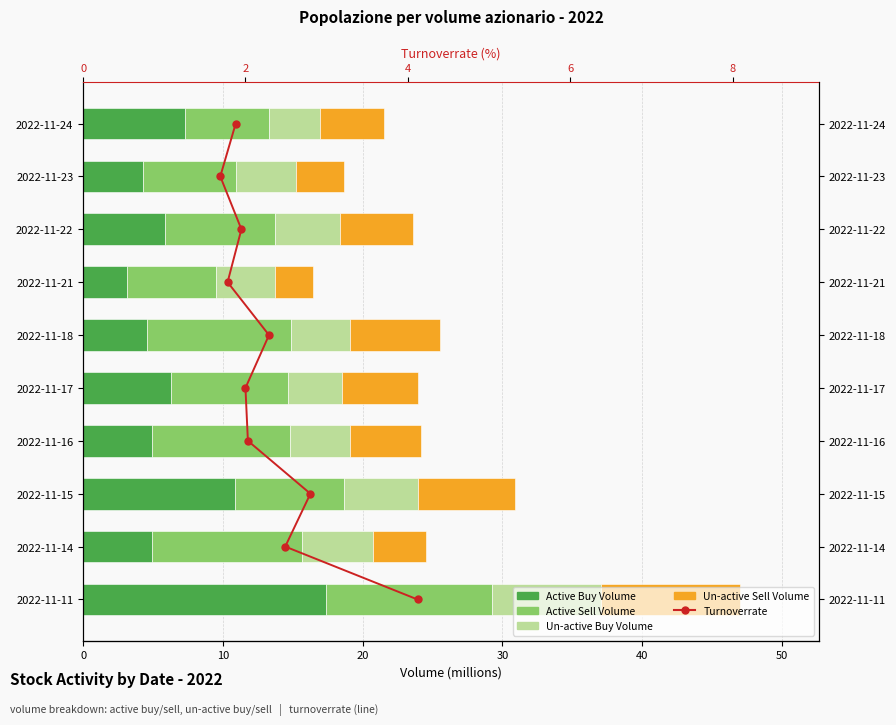

How many data points in Active Sell Volume are above 8?

5